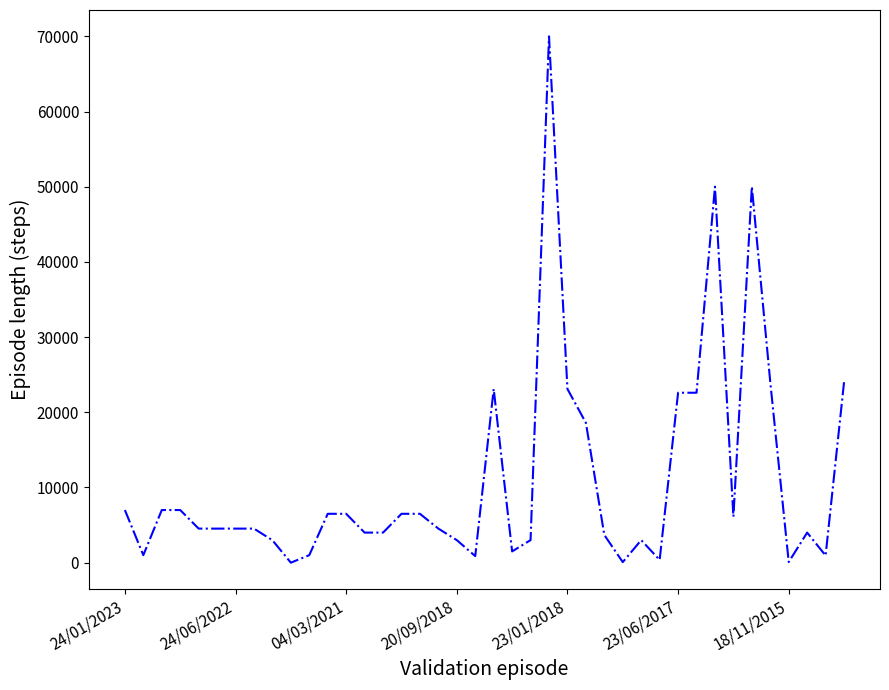

What is the difference between the maximum and minimum values?

70000